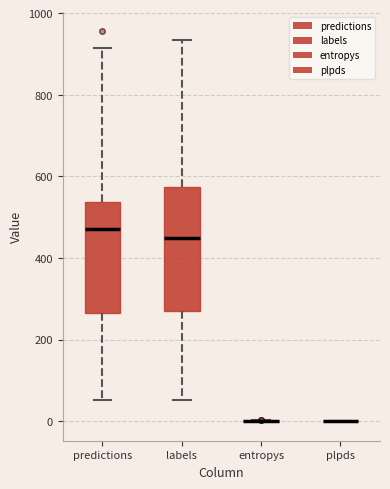

Reading left to right, transcribe this box plot: for each box, give where its median line is, the range the box spans, and where its two whiskers end, as read against the y-axis. The values are not printed on the chart, so give them approximately, as read against the axis.

predictions: median 480, box 260 to 540, whiskers 60 to 920
labels: median 460, box 260 to 580, whiskers 60 to 940
entropys: box collapsed to a line at 0, whiskers 0 to 0
plpds: box collapsed to a line at 0, whiskers 0 to 0